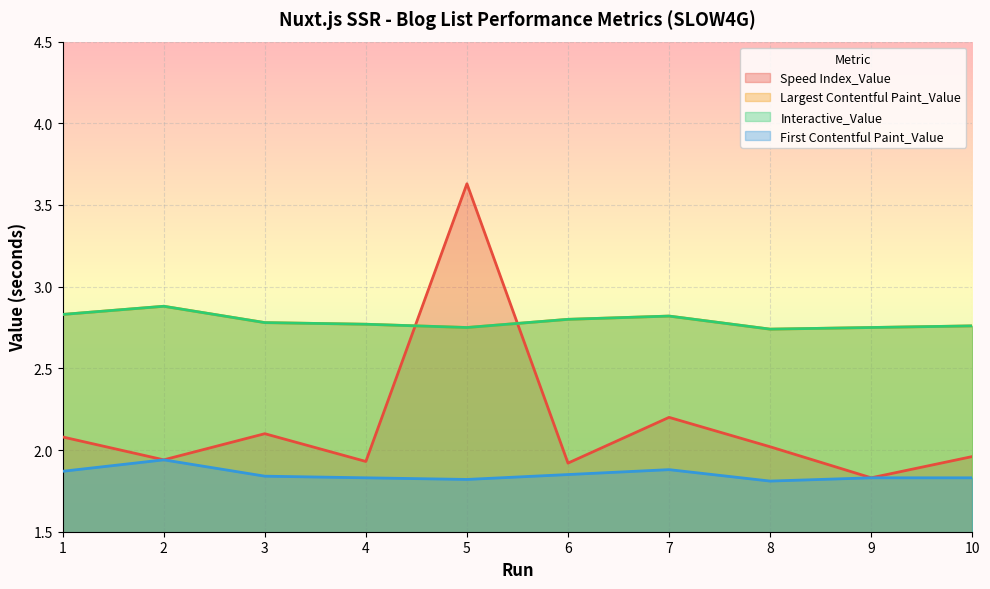

The value of First Contentful Paint_Value at 9 is 1.8. True or false?

True